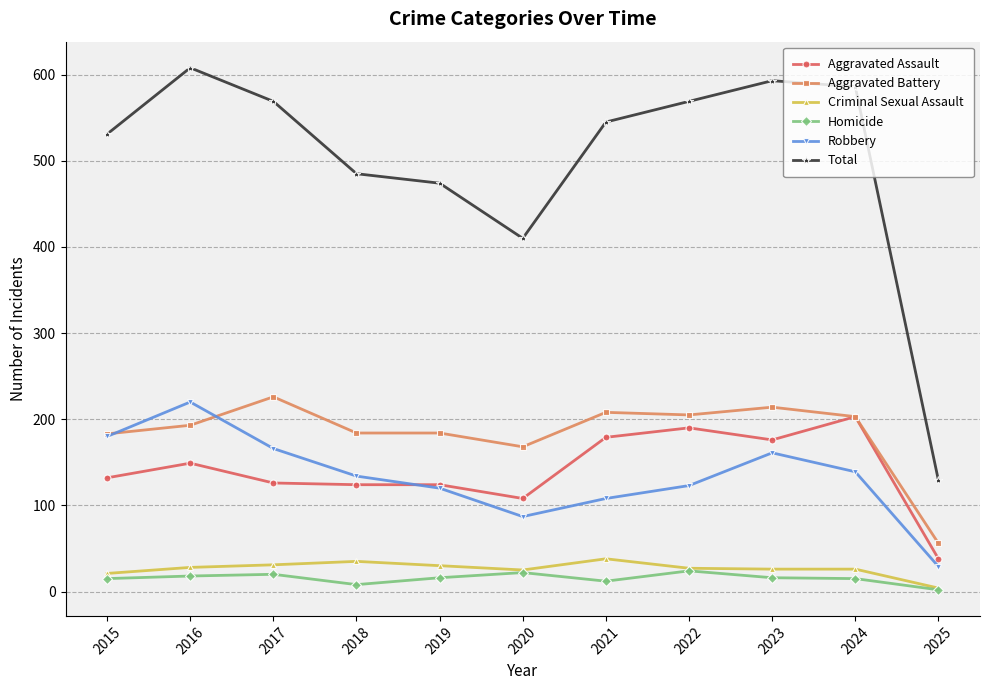

What is the total value across all series at 2021?

1090